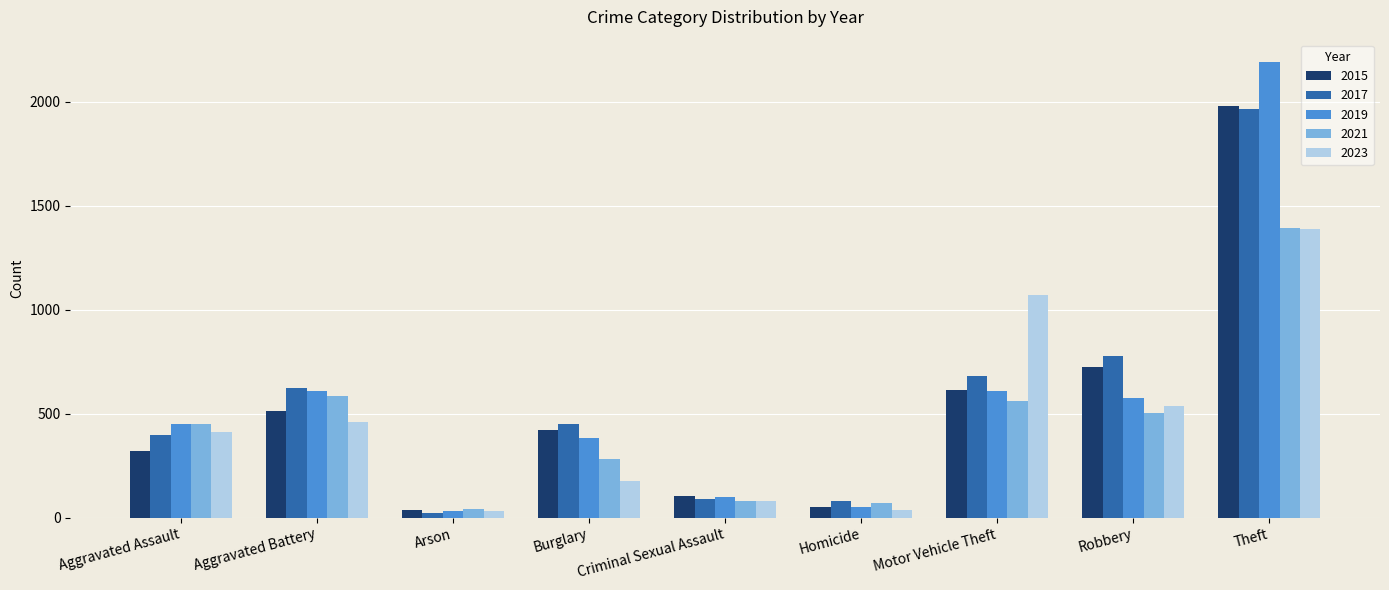

Which category has the highest value in the 2023 series?

Theft